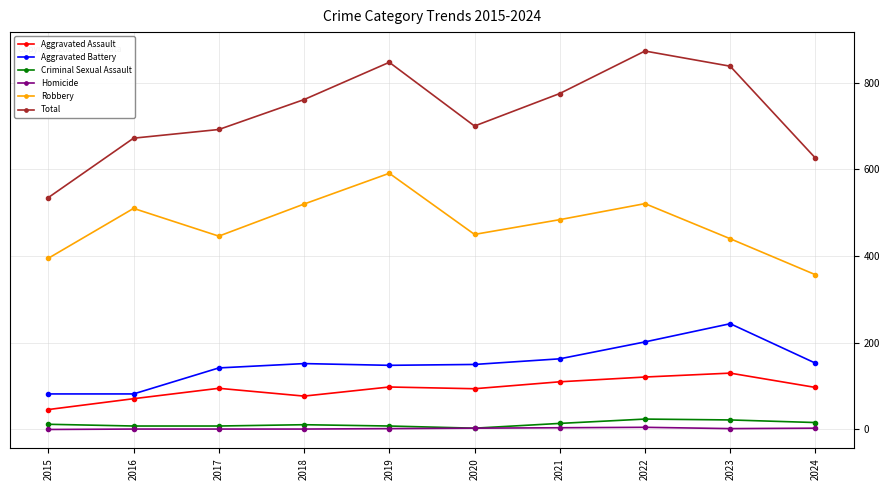

At 2023, list the series in order from smallest to largest.

Homicide, Criminal Sexual Assault, Aggravated Assault, Aggravated Battery, Robbery, Total